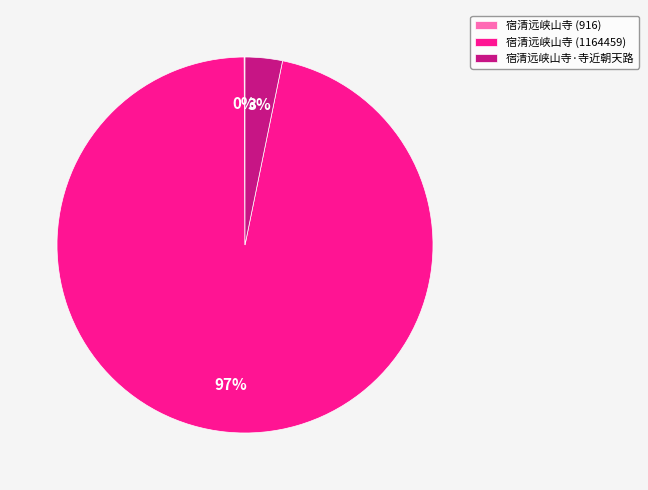

True or false: 宿清远峡山寺·寺近朝天路 accounts for 3% of the total.

True